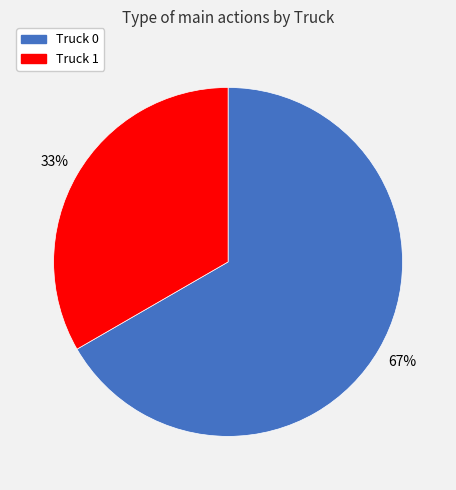

To the nearest percent, what portion does Truck 1 represent?

33%